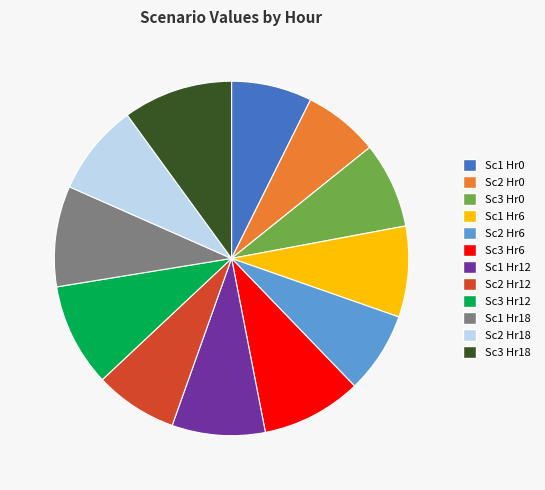

Is Sc2 Hr12 the majority of the pie?

No